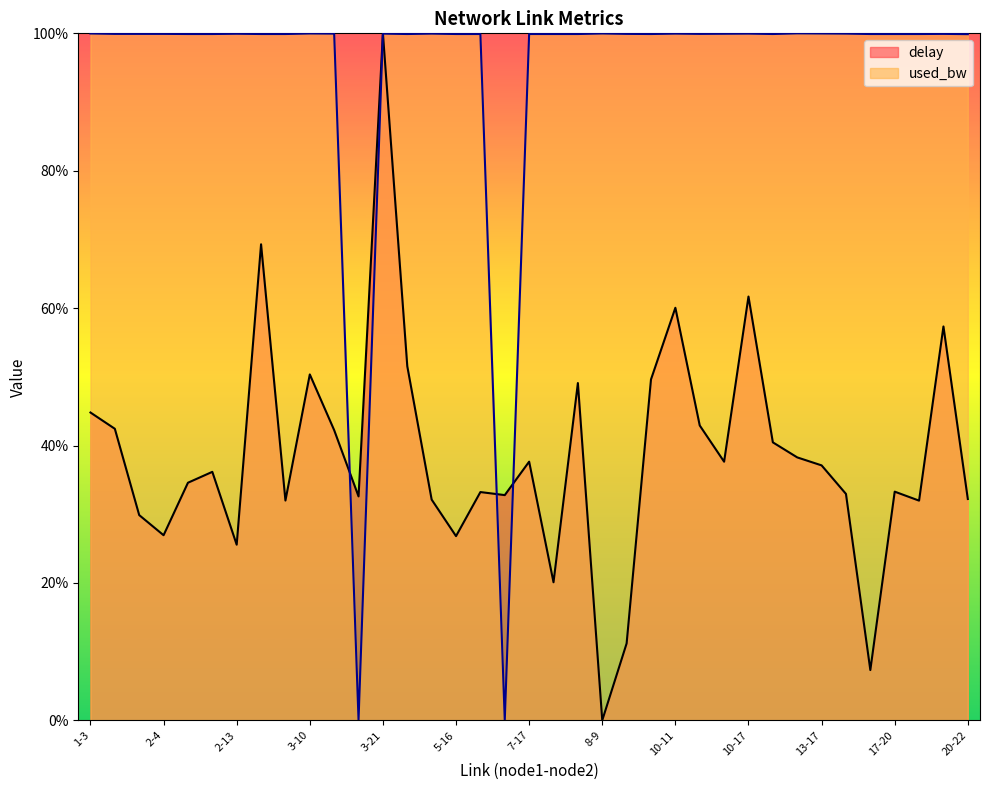

Rank the series at 1-16 from lowest to highest value.

delay, used_bw